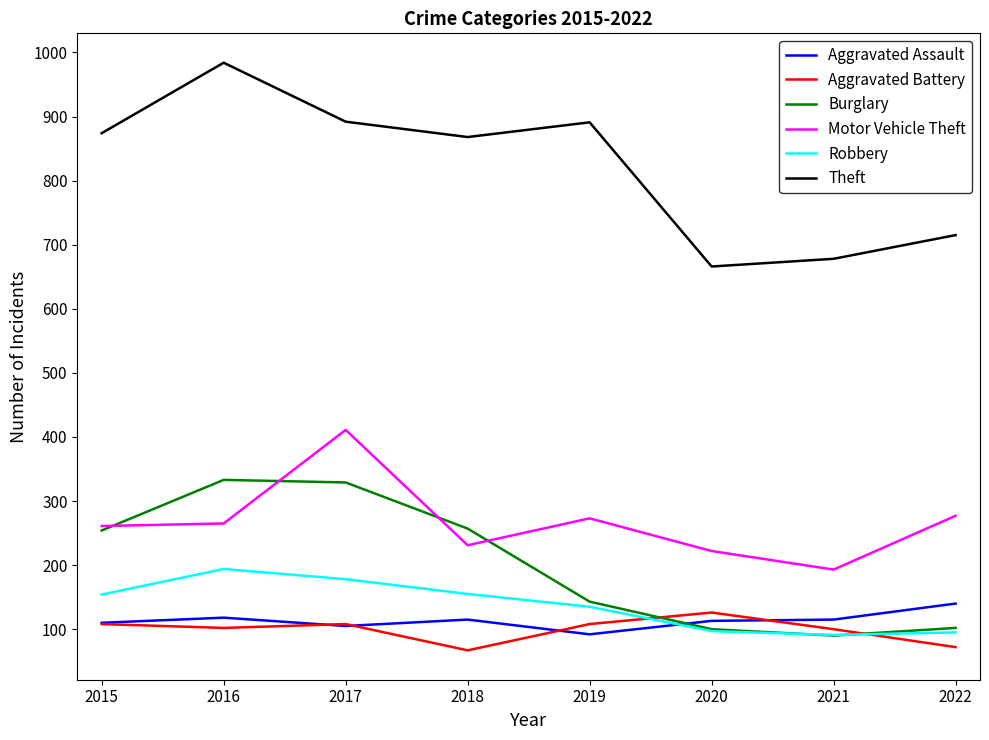

Which label corresponds to the largest value in the chart?

2016